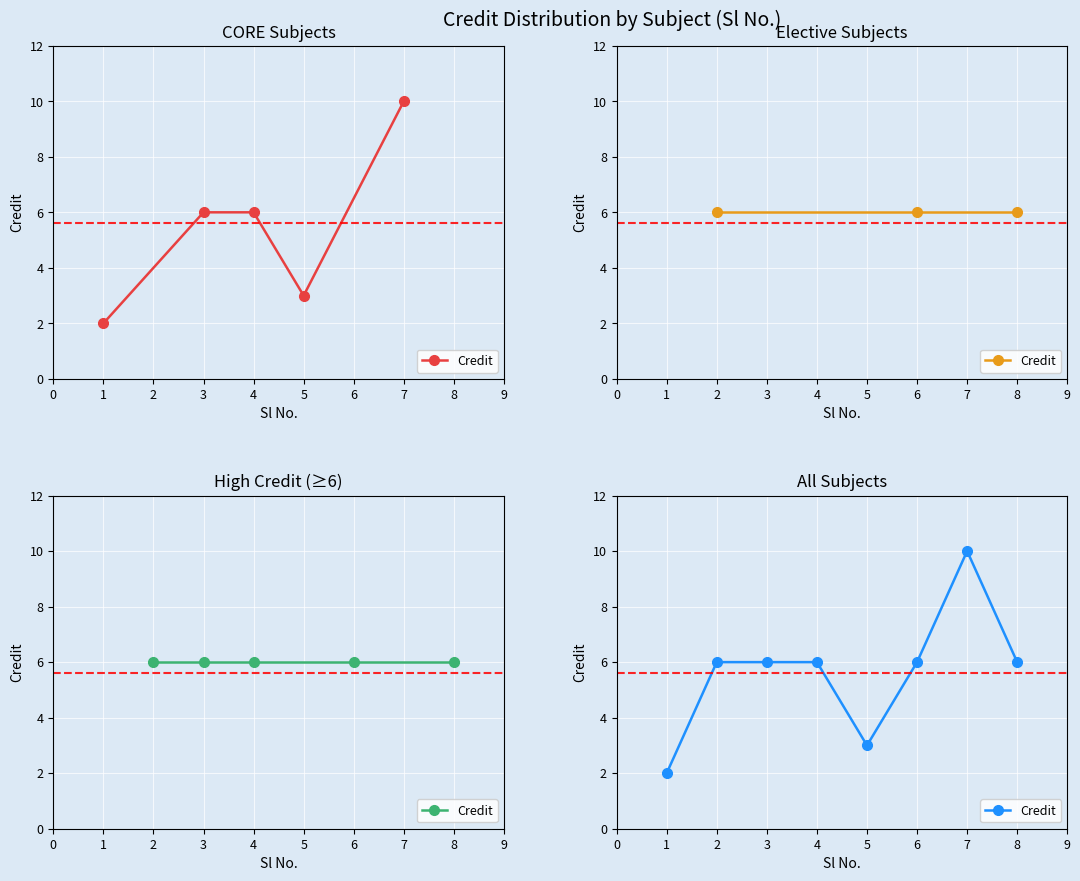

Reading left to right, extract all data points from this chart.

2	6	6	6	3	6	10	6